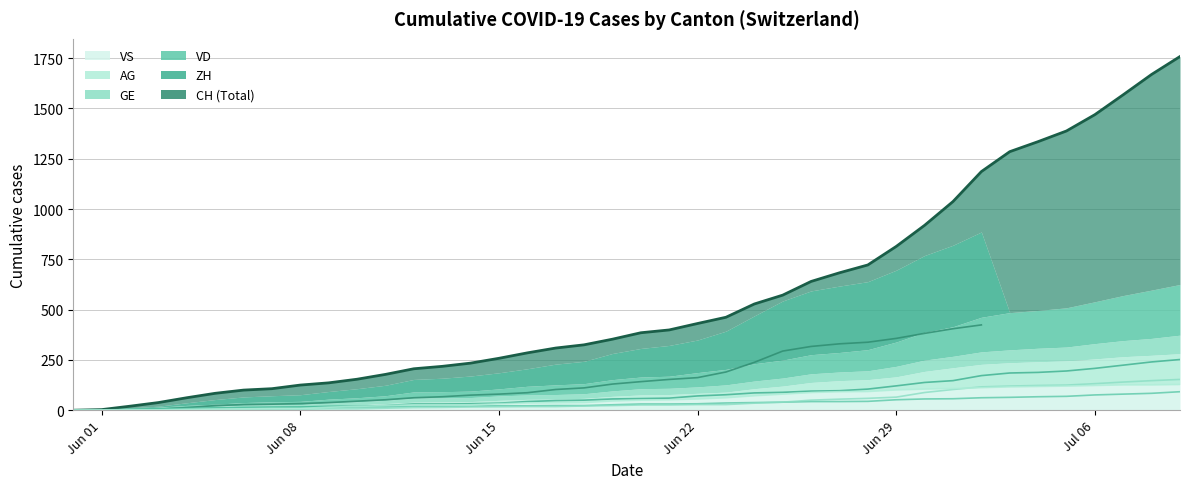

What is the value of the VS point at the 5th from the left?

4